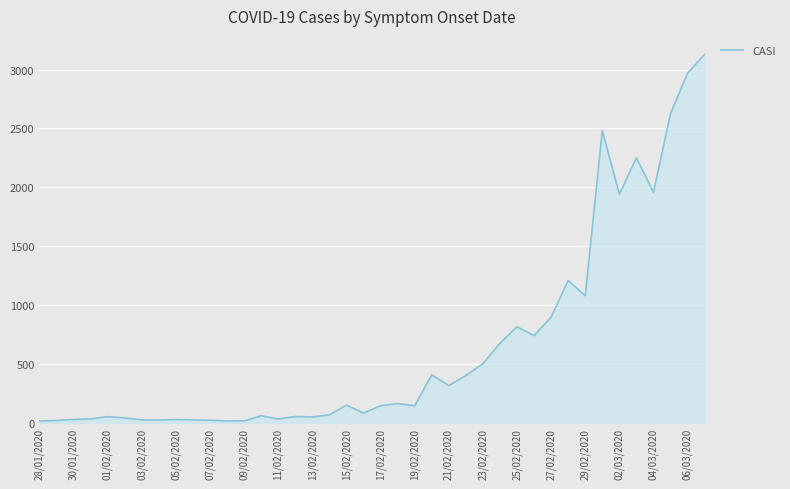

What is the maximum value shown in the chart?

3129